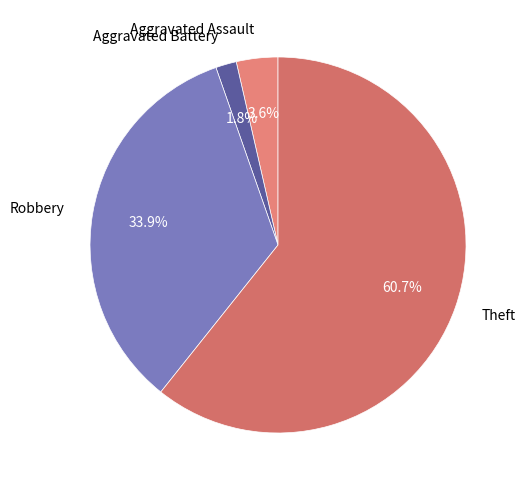

Is it true that Aggravated Assault is 15% of the pie?

False